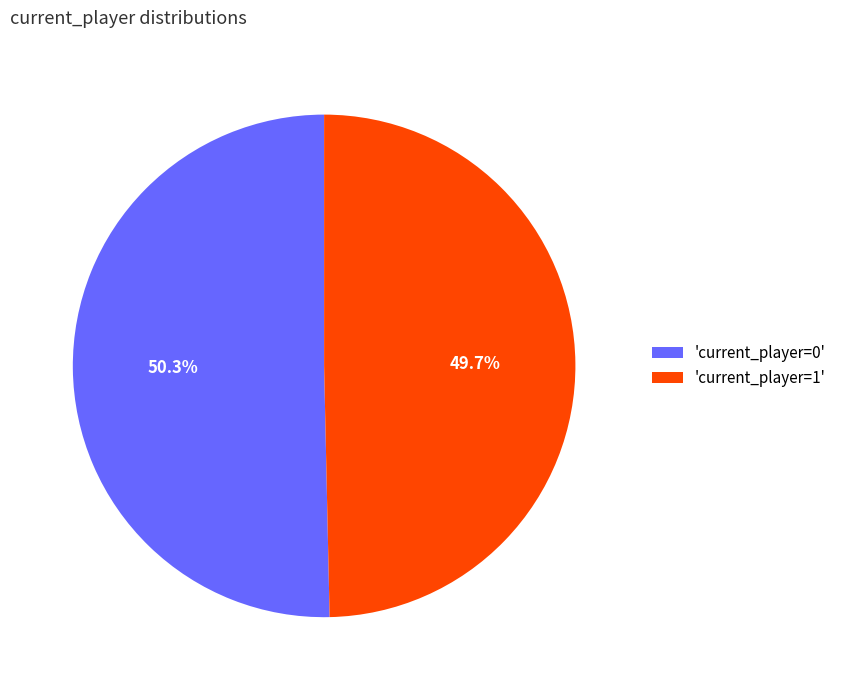

What percentage is NOT represented by 'current_player=0'?

49.7%